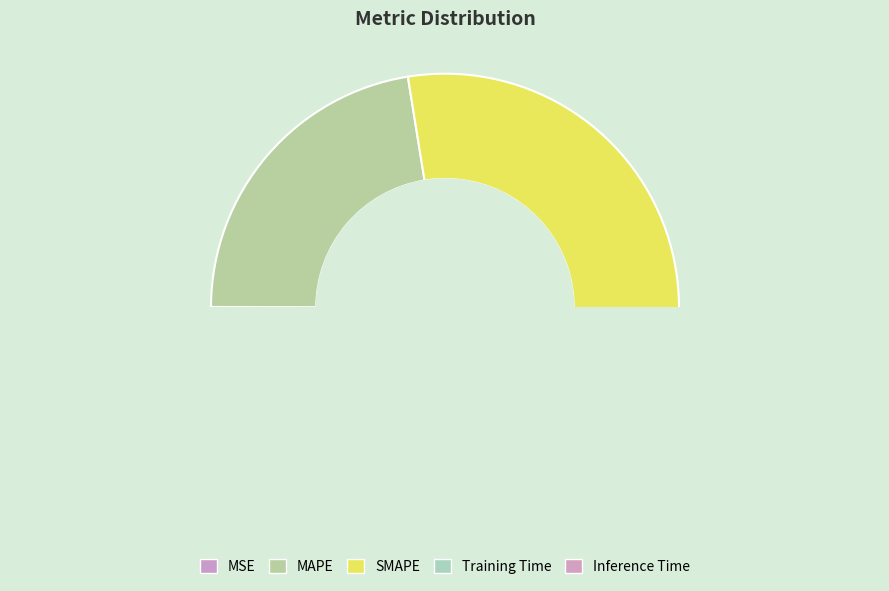

Which slice is the largest?

SMAPE